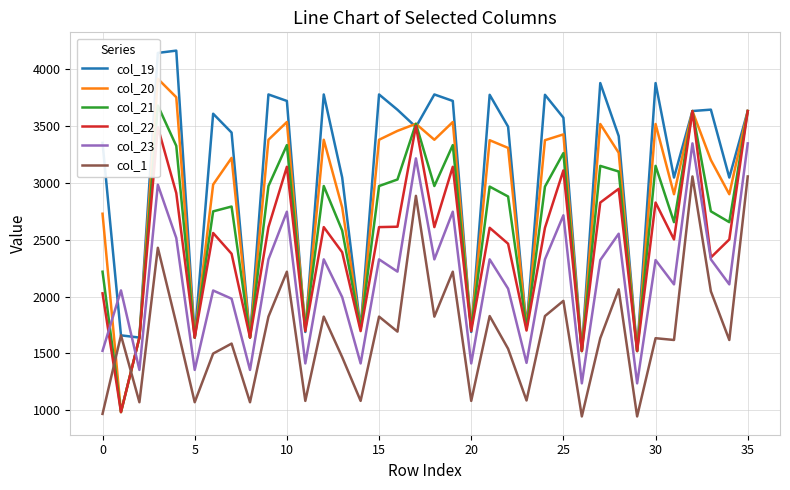

Which series has the widest spread of values?

col_20